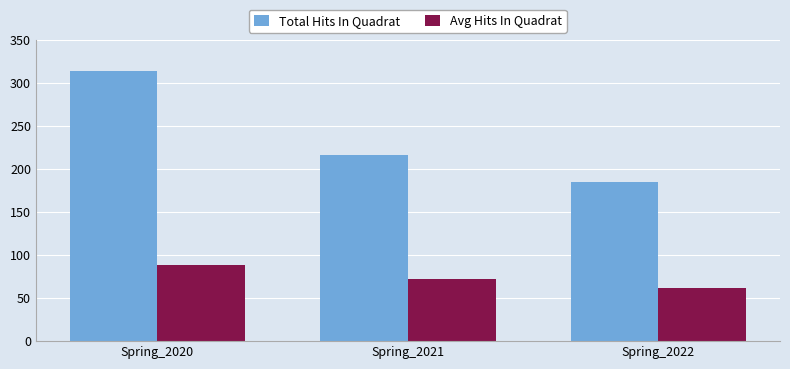

How many Total Hits In Quadrat values are between 185 and 314?

3